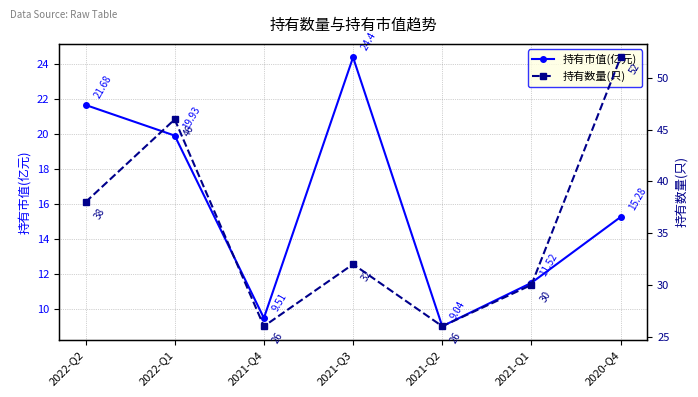

What is the difference between the 持有数量(只) values at 2021-Q2 and 2021-Q3?

6.0